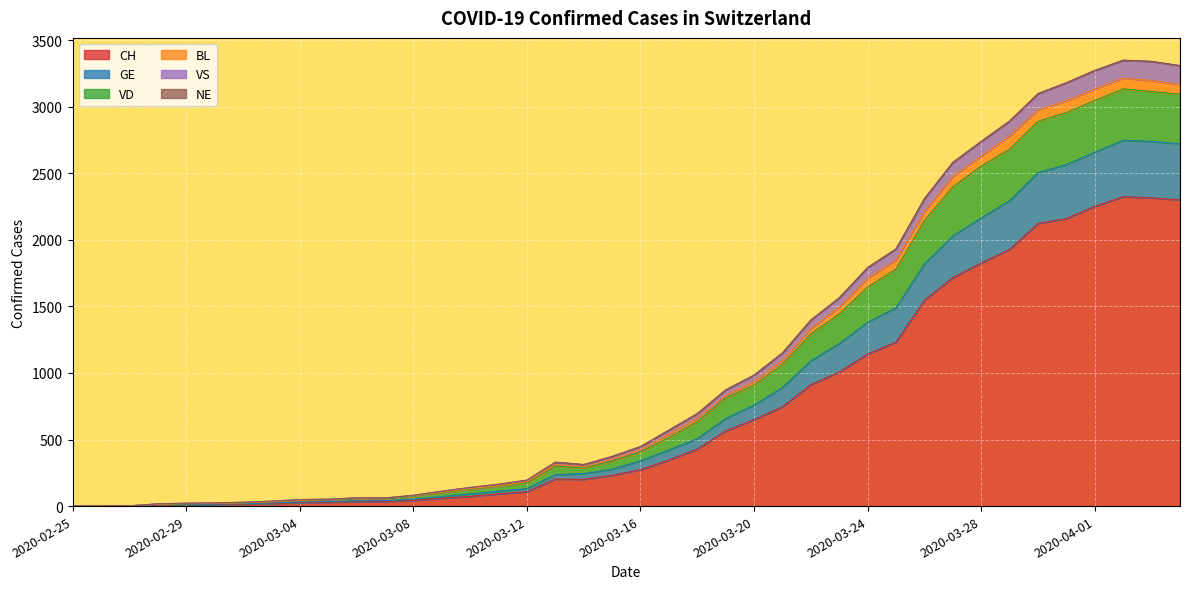

What is the difference between the second highest and minimum values in the CH series?

2316